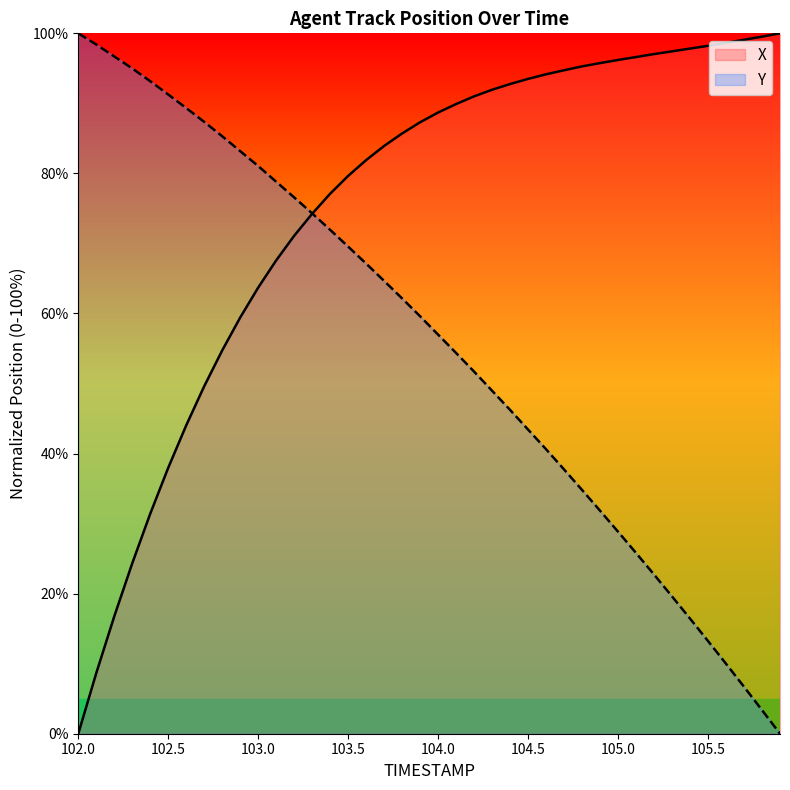

How many times do Y and X cross each other?

1